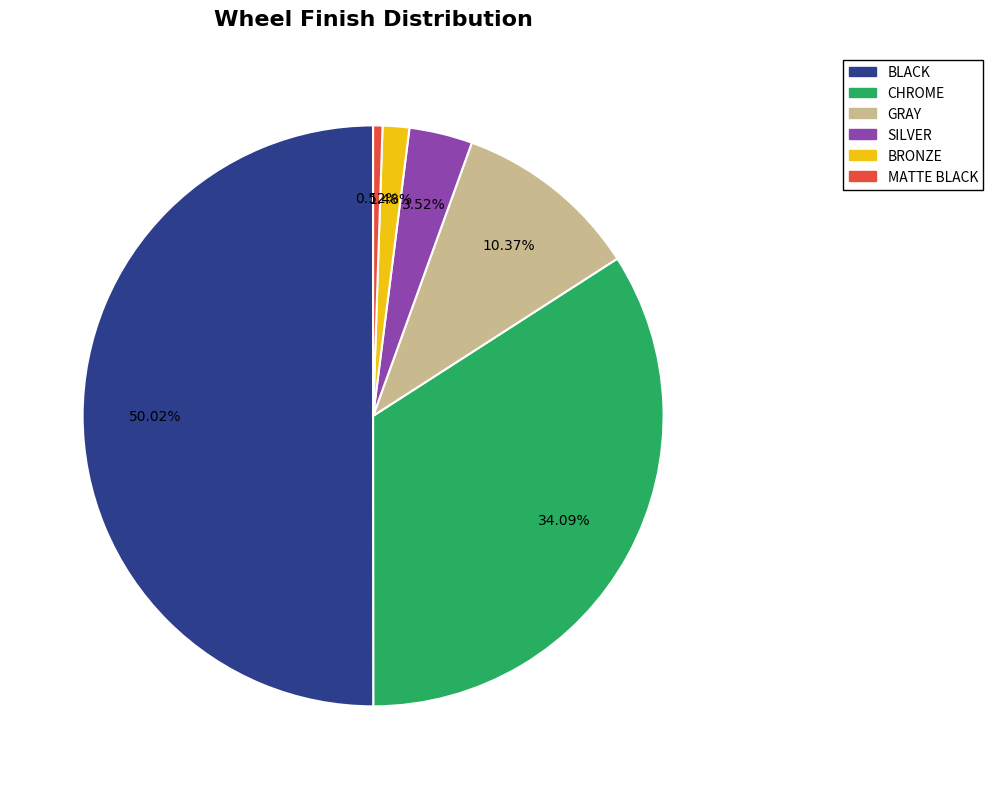

How much of the chart is everything except GRAY?

89.6%